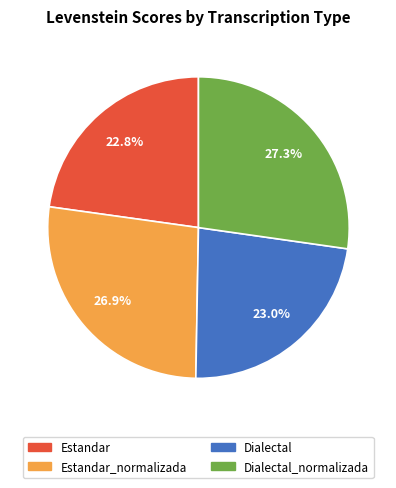

How many slices are in this pie chart?

4